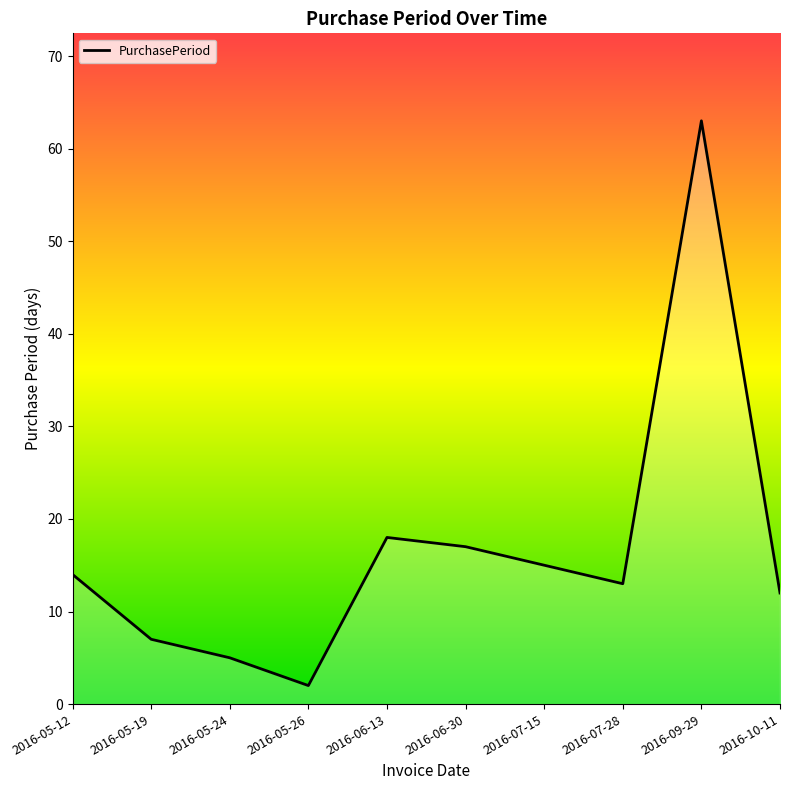

Reading left to right, extract all data points from this chart.

2016-05-12=14	2016-05-19=7	2016-05-24=5	2016-05-26=2	2016-06-13=18	2016-06-30=17	2016-07-15=15	2016-07-28=13	2016-09-29=63	2016-10-11=12